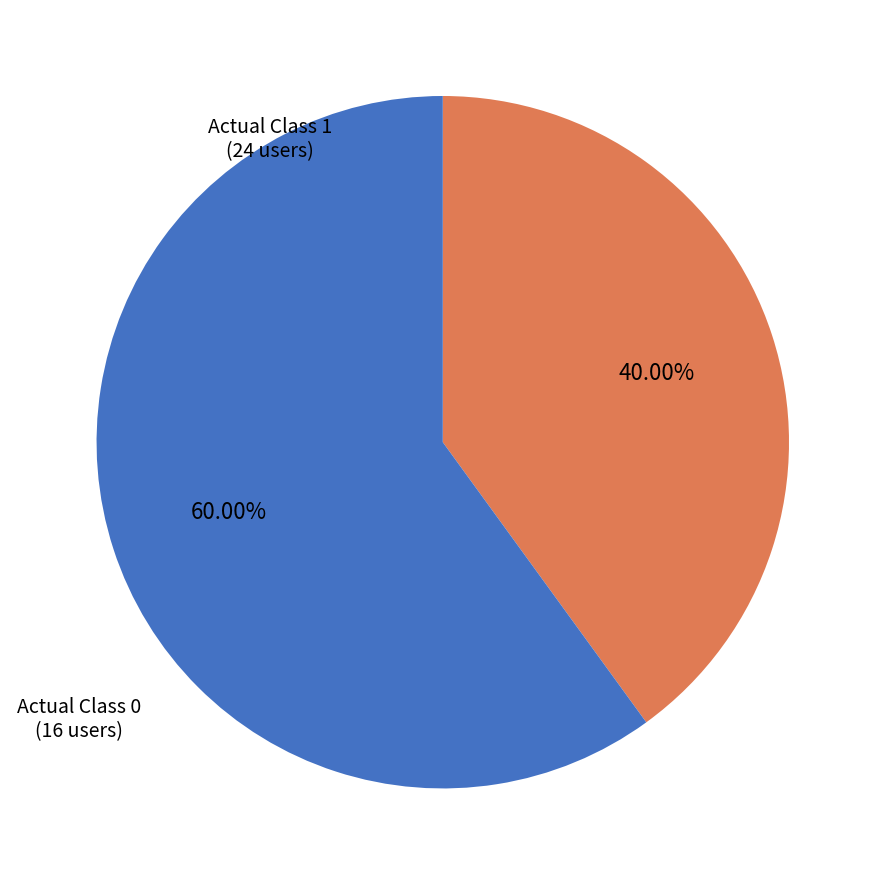

The Actual Class 1 slice represents 47% of the pie. True or false?

False